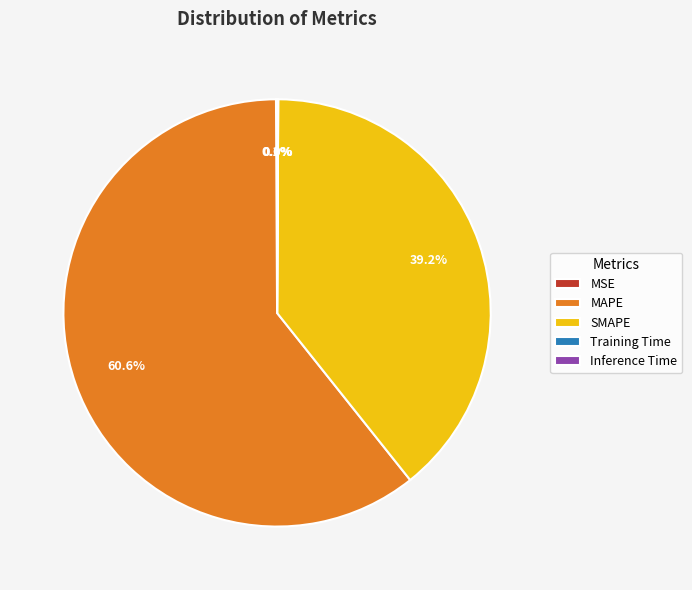

Which category has the biggest portion of the pie?

MAPE